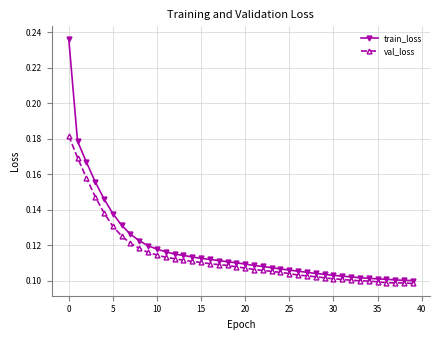

At how many categories does at least one series exceed 0?

40